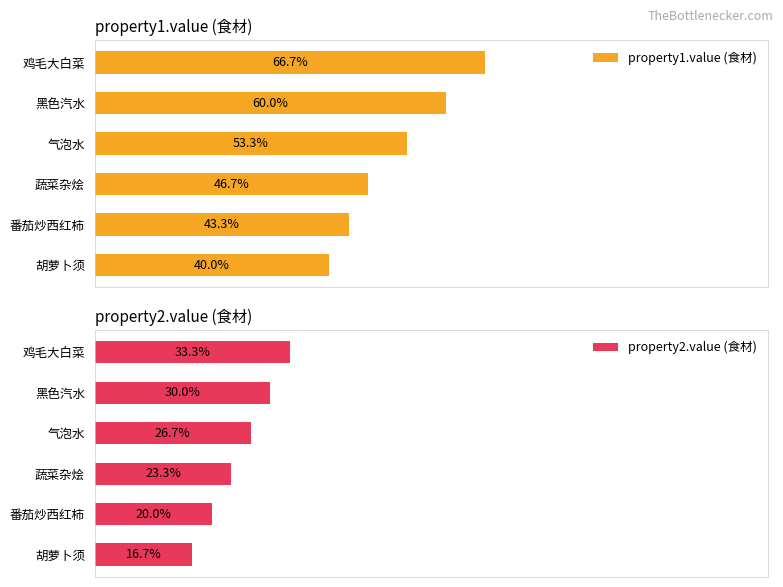

What is the minimum value shown in the chart?

16.7